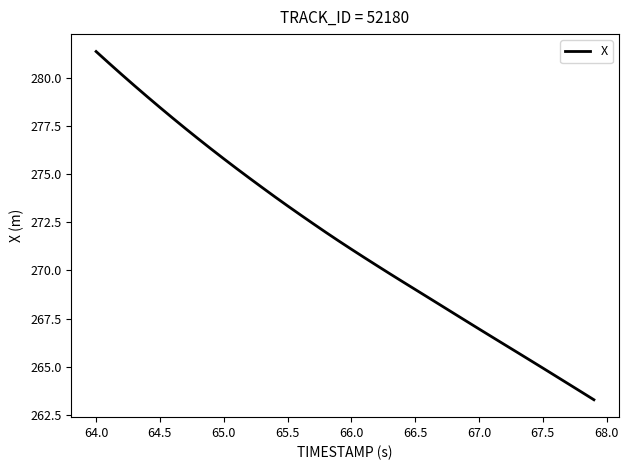

What is the difference between the maximum and minimum values?

18.1